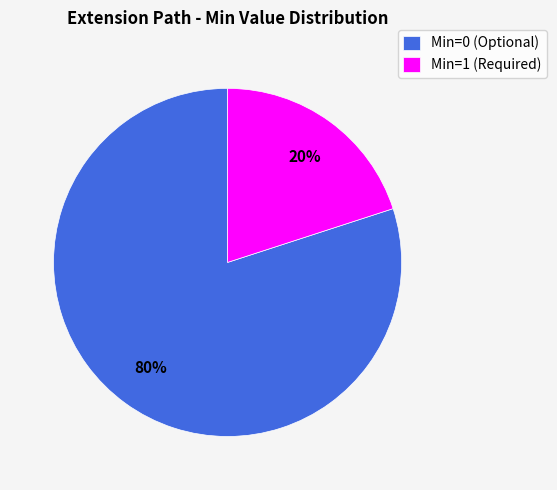

To the nearest percent, what is the difference between the largest and smallest slice percentages?

60%